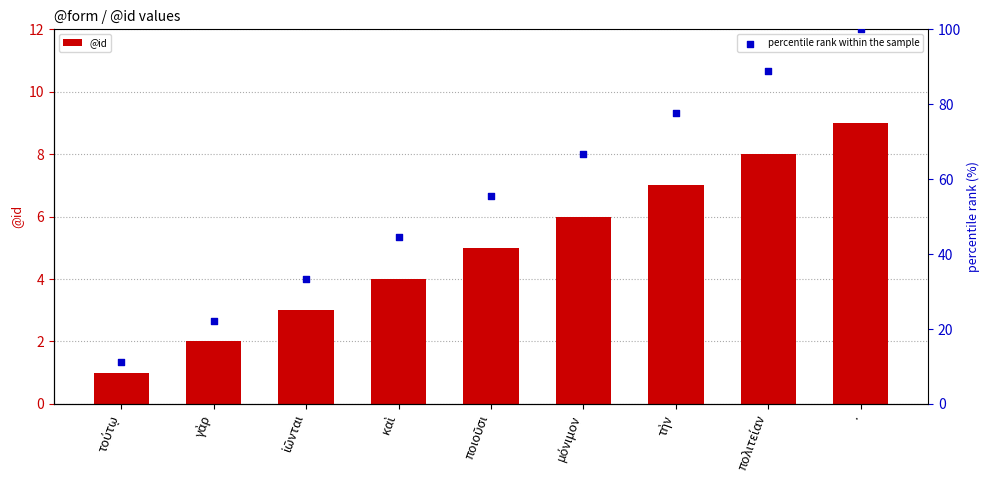

Which series has the widest spread of Y values?

percentile rank within the sample